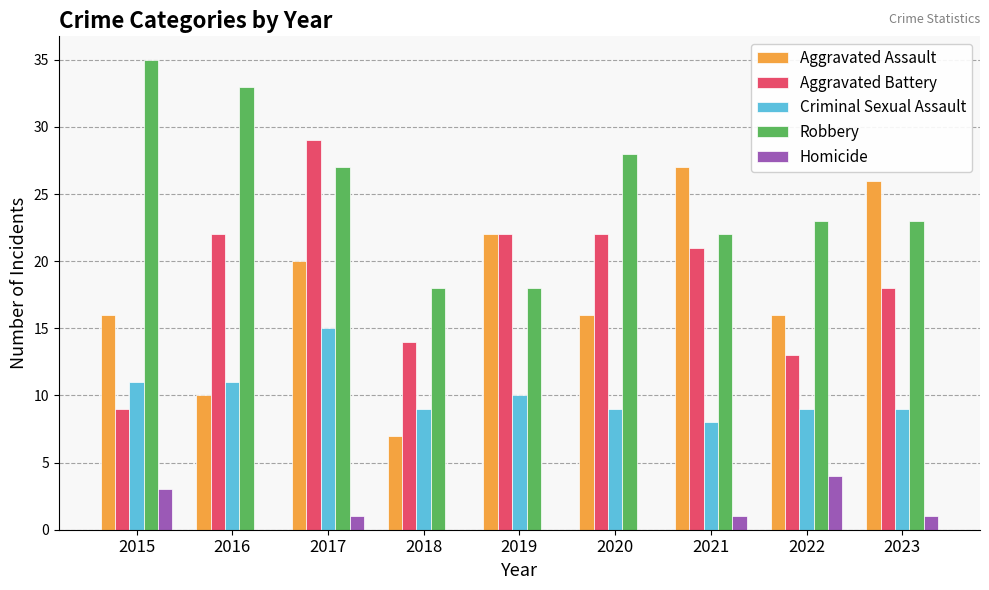

Between 2019 and 2021, which series saw the biggest shift?

Aggravated Assault